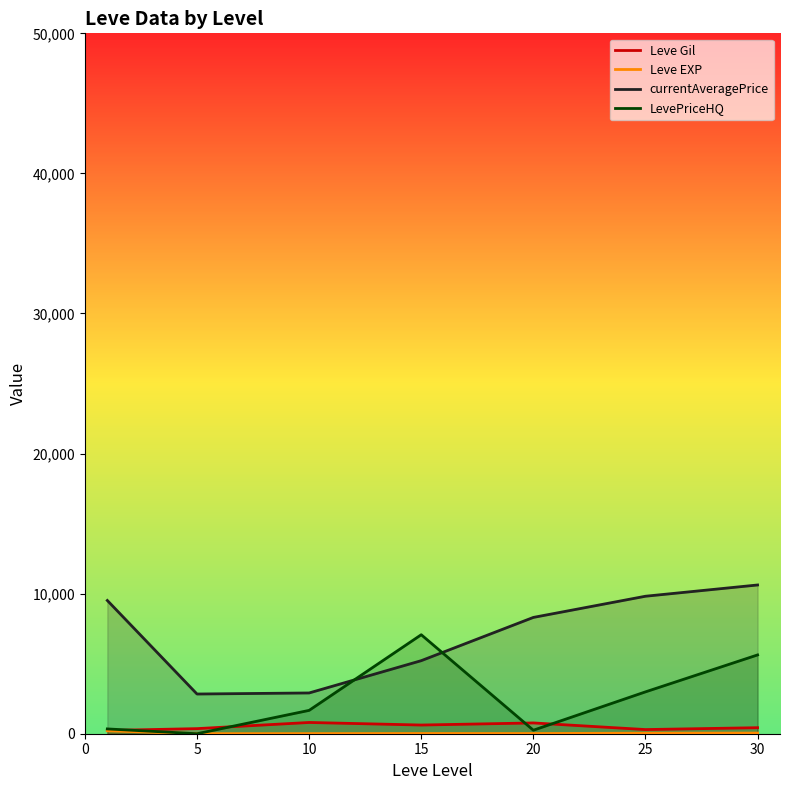

Which series has the largest total across all categories?

currentAveragePrice